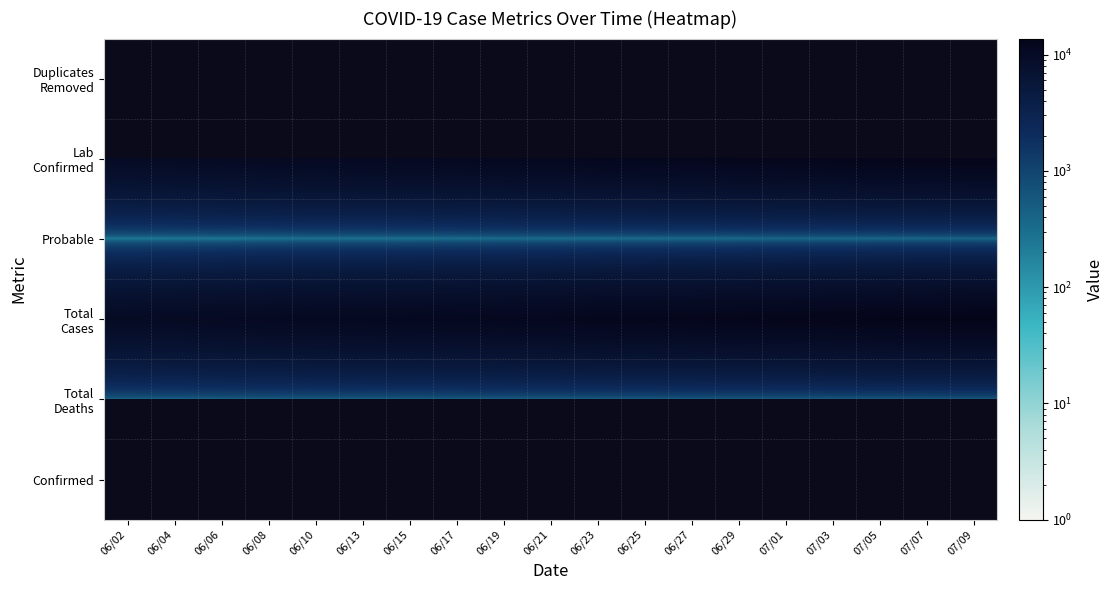

Rank the series at 06/29 from lowest to highest value.

Duplicates Removed, Probable, Total Deaths, Lab Confirmed, Total Cases, Confirmed